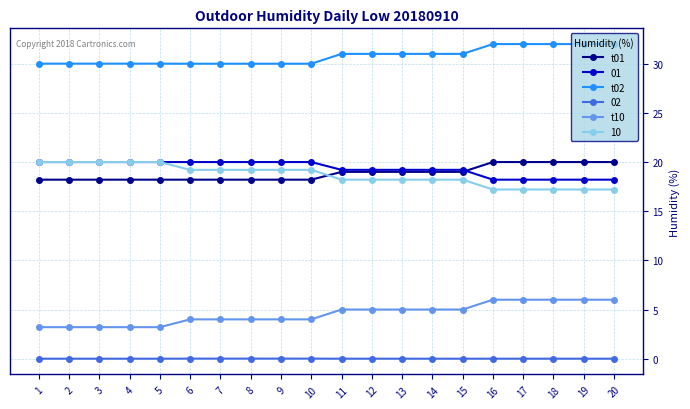

What is the difference between the maximum and minimum values in the t01 series?

1.8